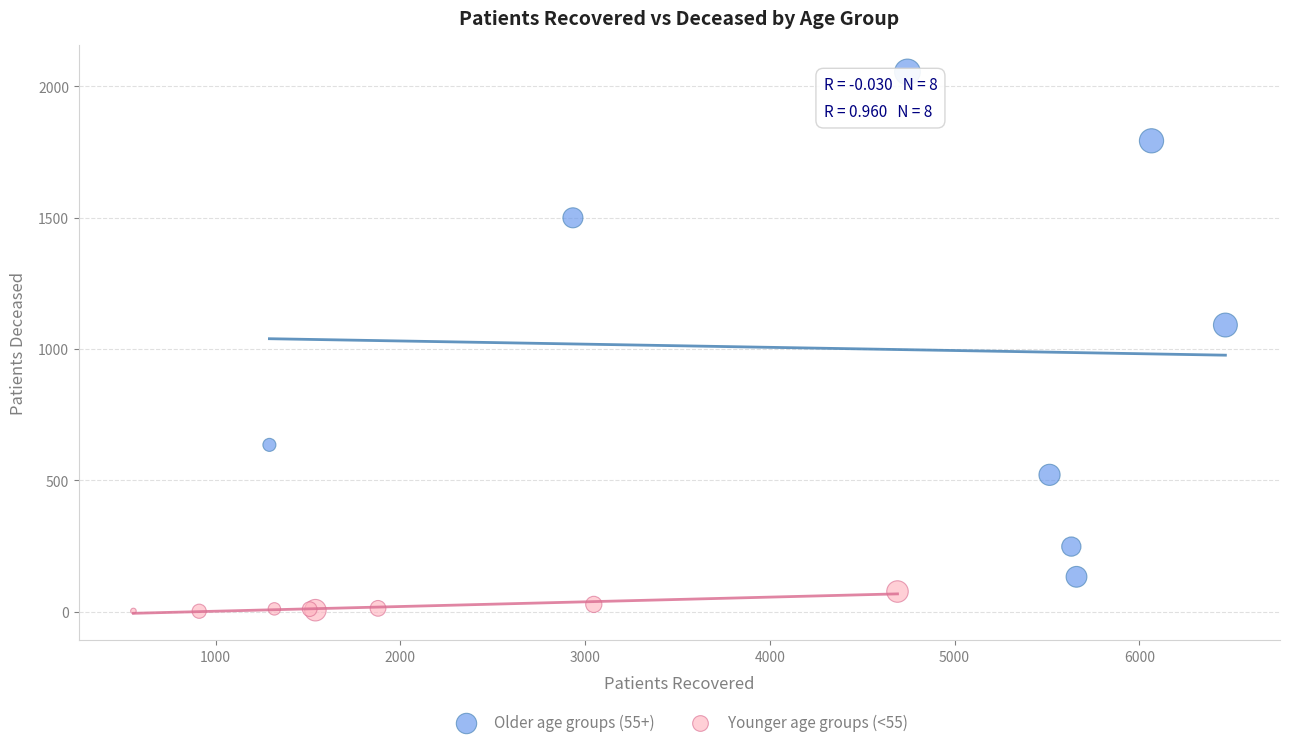

Which series contains the highest Y value?

Older age groups (55+)